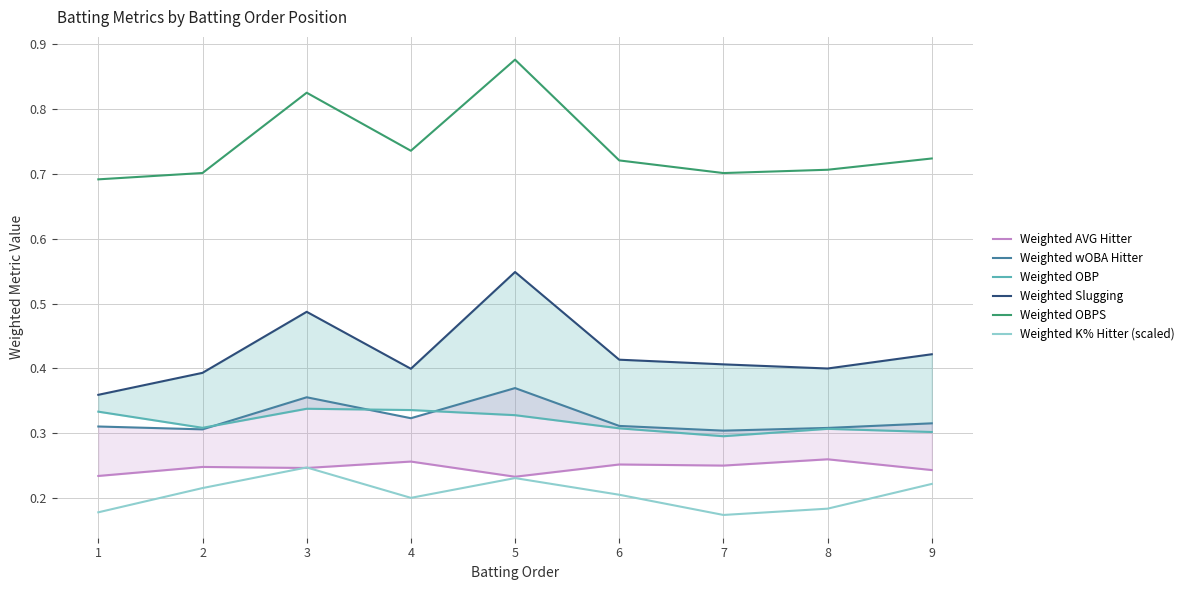

List the series in order of their peak value, highest first.

Weighted OBPS, Weighted Slugging, Weighted wOBA Hitter, Weighted OBP, Weighted AVG Hitter, Weighted K% Hitter (scaled)